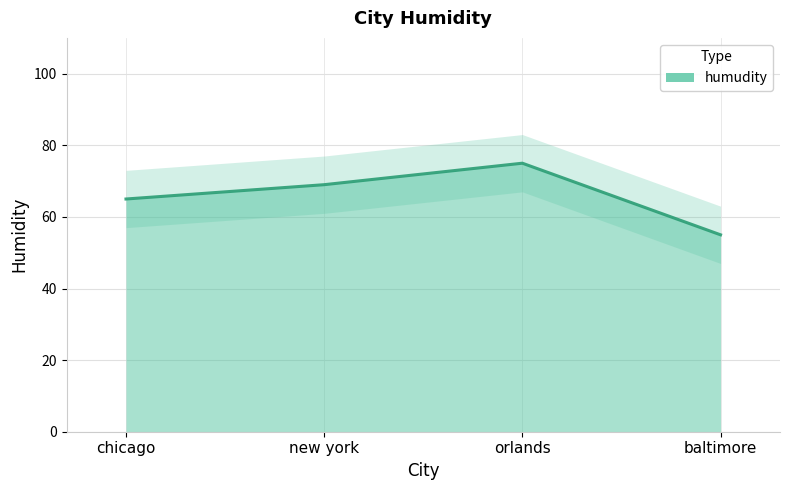

Rank the categories by value from lowest to highest.

baltimore, chicago, new york, orlands